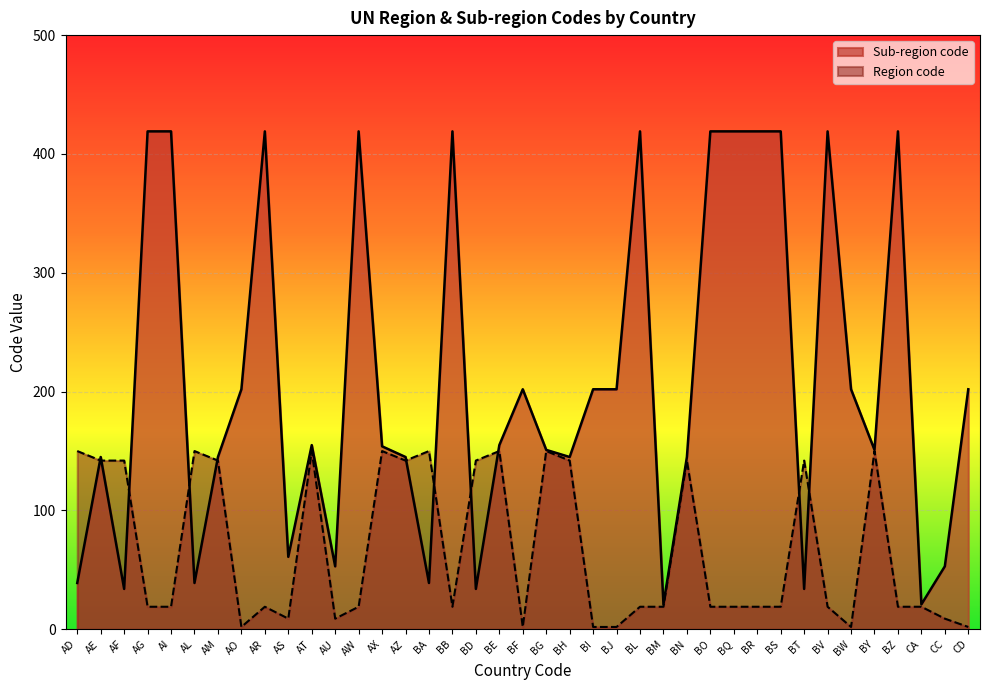

Which series has the largest total across all categories?

Sub-region code